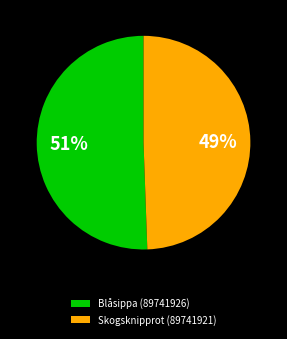

Which has a higher value, Blåsippa (89741926) or Skogsknipprot (89741921)?

Blåsippa (89741926)